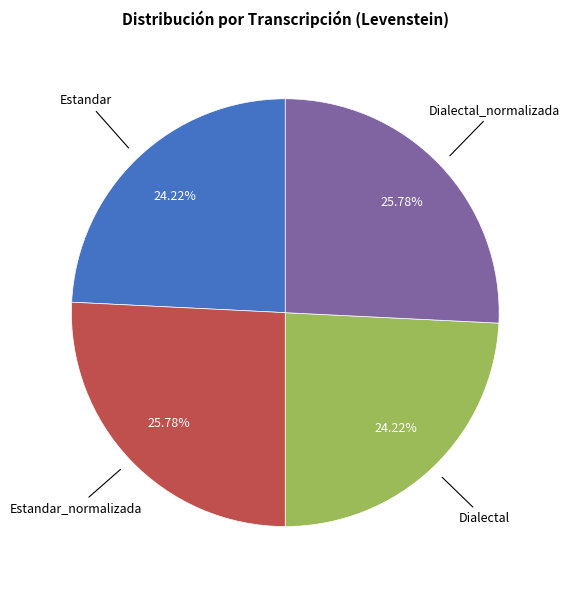

Is there a majority slice in this chart?

No